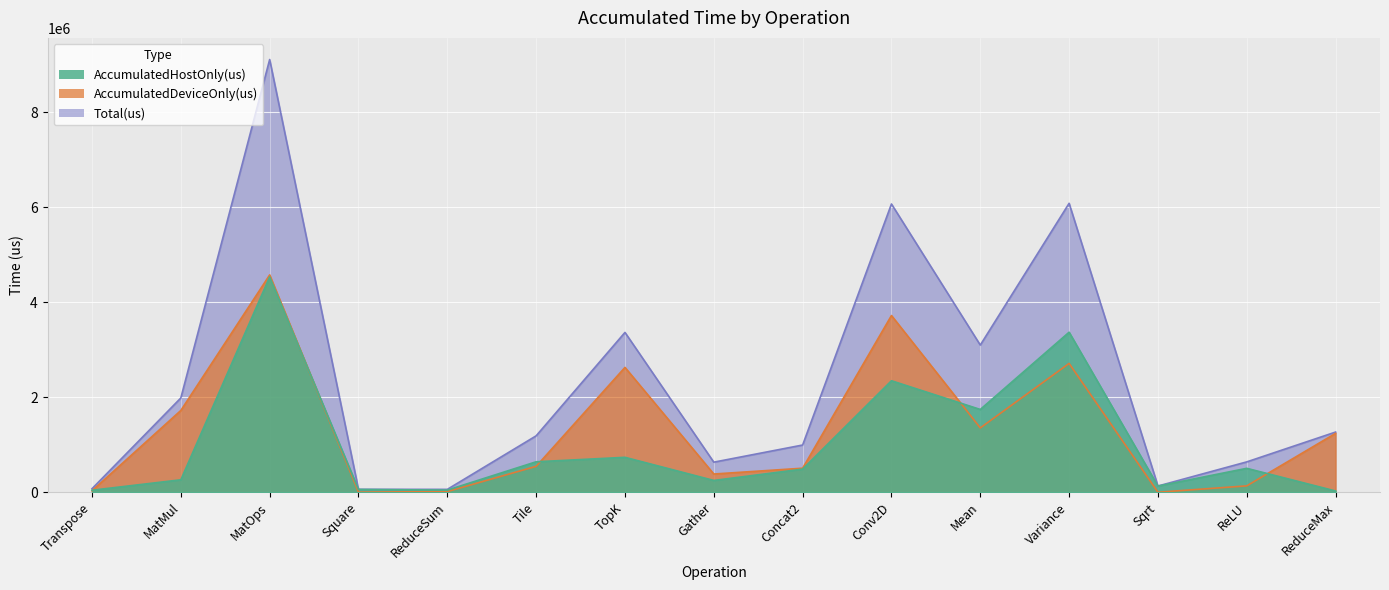

True or false: AccumulatedDeviceOnly(us) and Total(us) cross at least once.

False